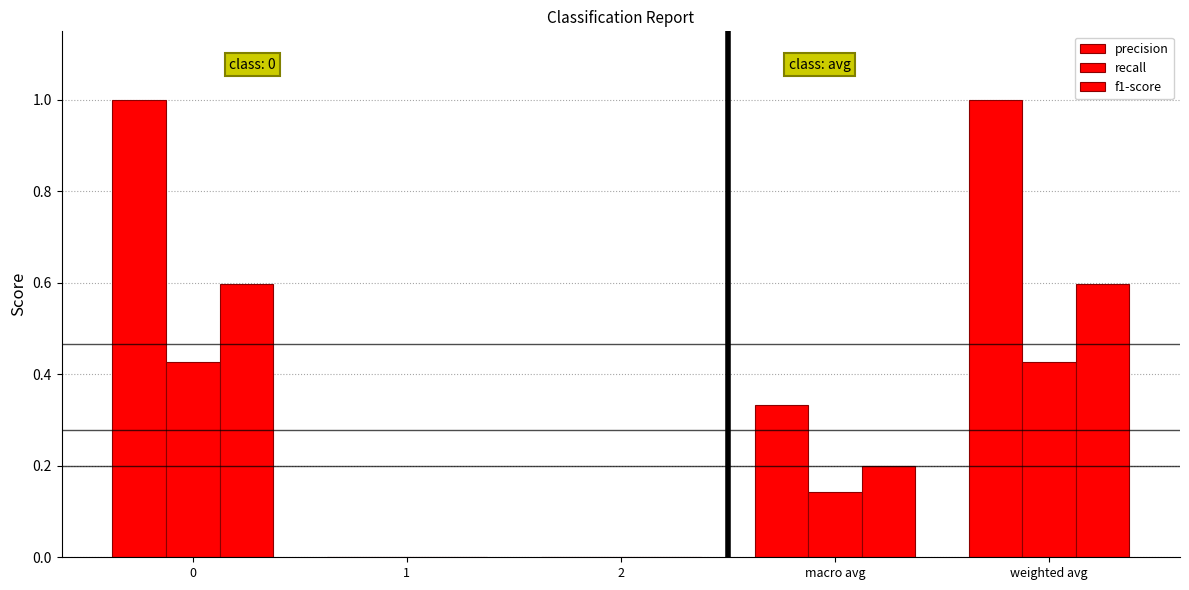

What is the average value of the recall series?

0.2